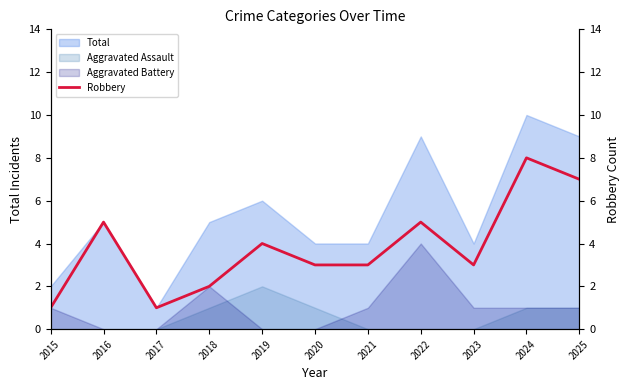

True or false: Total and Aggravated Assault intersect in this chart.

False